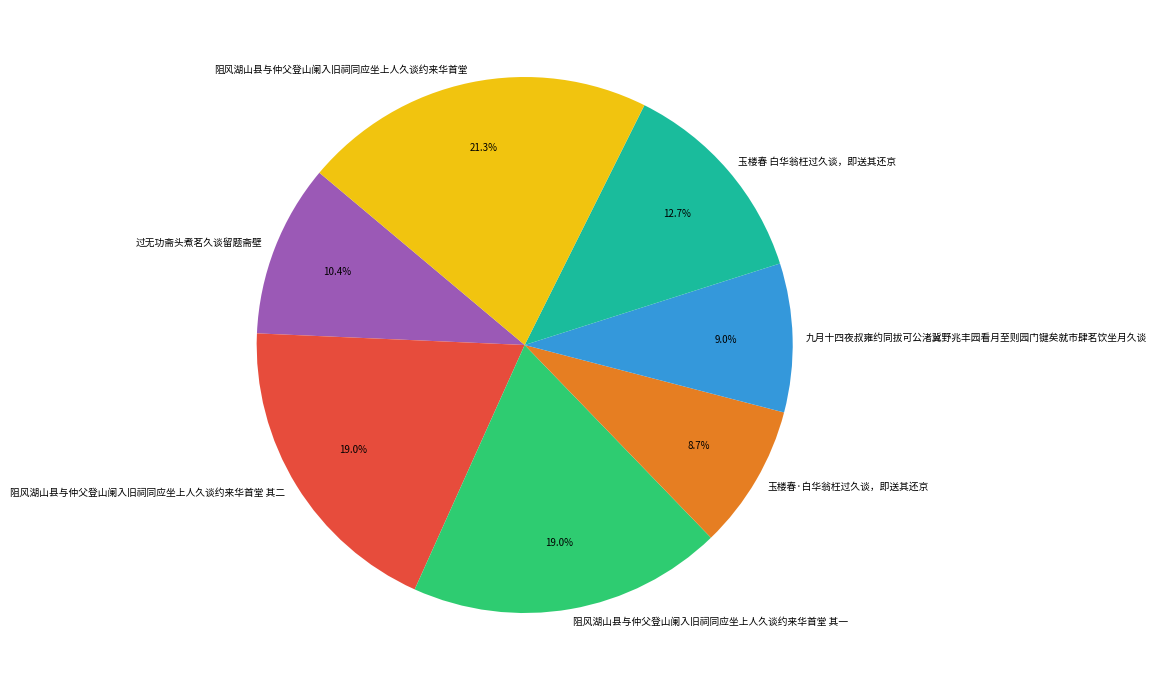

Between 阻风湖山县与仲父登山阑入旧祠同应坐上人久谈约来华首堂 and 阻风湖山县与仲父登山阑入旧祠同应坐上人久谈约来华首堂 其二, which is larger?

阻风湖山县与仲父登山阑入旧祠同应坐上人久谈约来华首堂